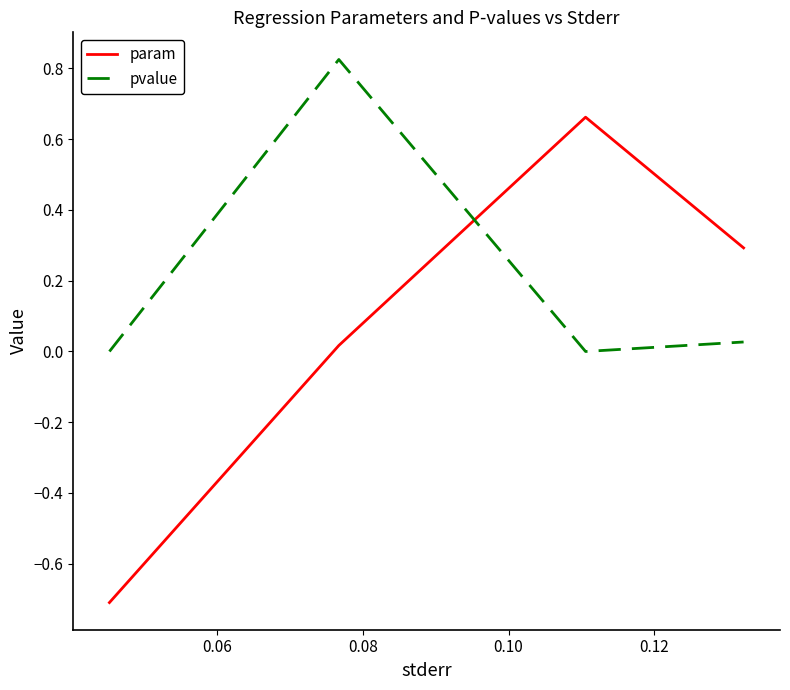

In pvalue, how many points are higher than both neighbors (excluding endpoints)?

1